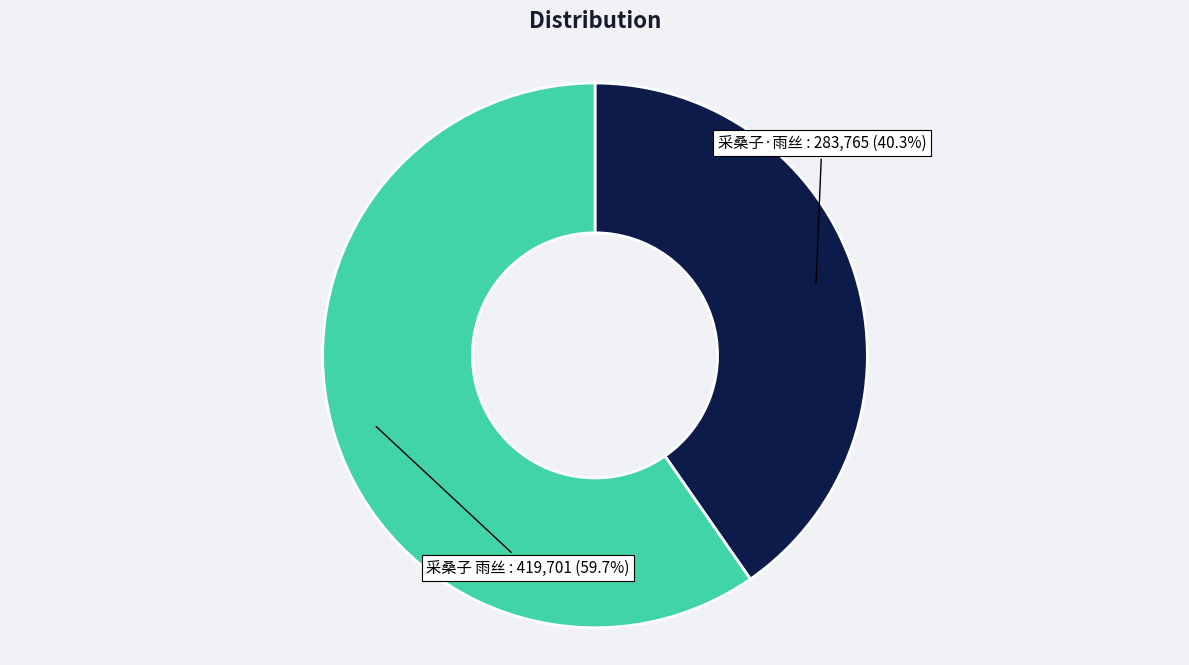

To the nearest percent, what is the average slice percentage?

50%